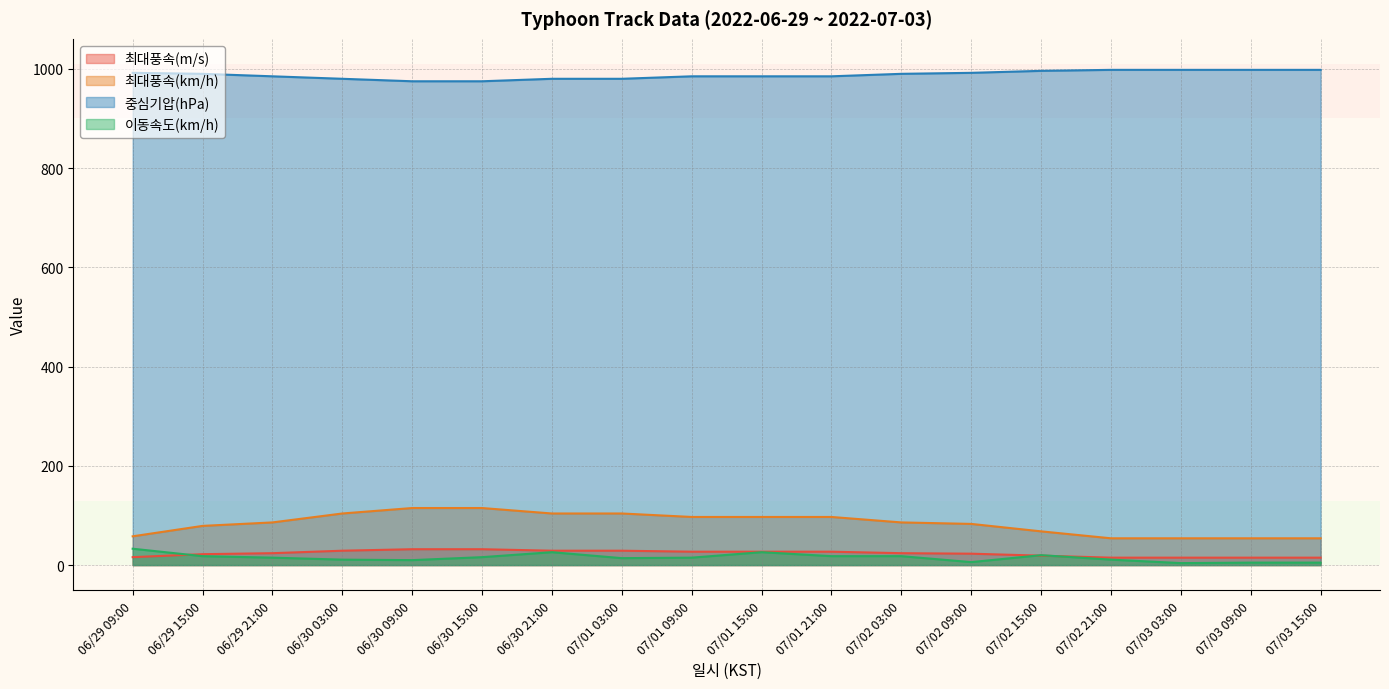

What is the value of the 중심기압(hPa) point at the 3rd from the left?

985